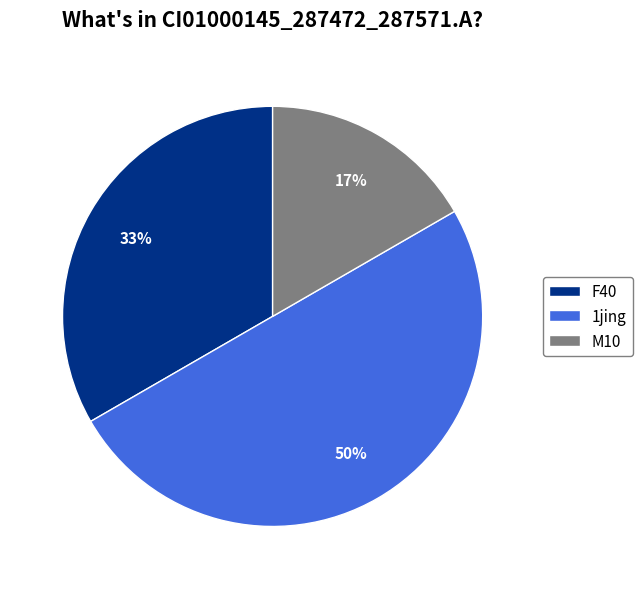

What is the largest slice in the pie chart?

1jing